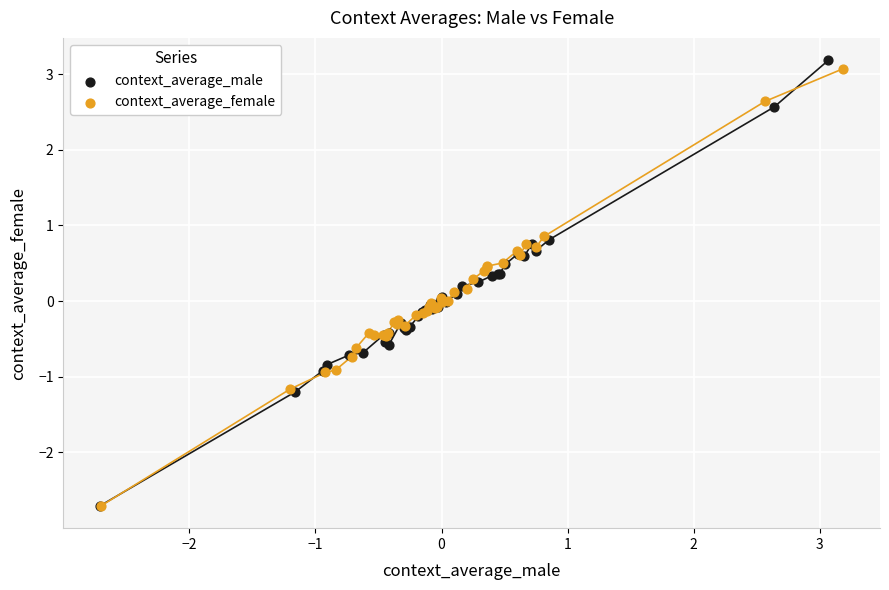

Which series has the widest spread of Y values?

context_average_male